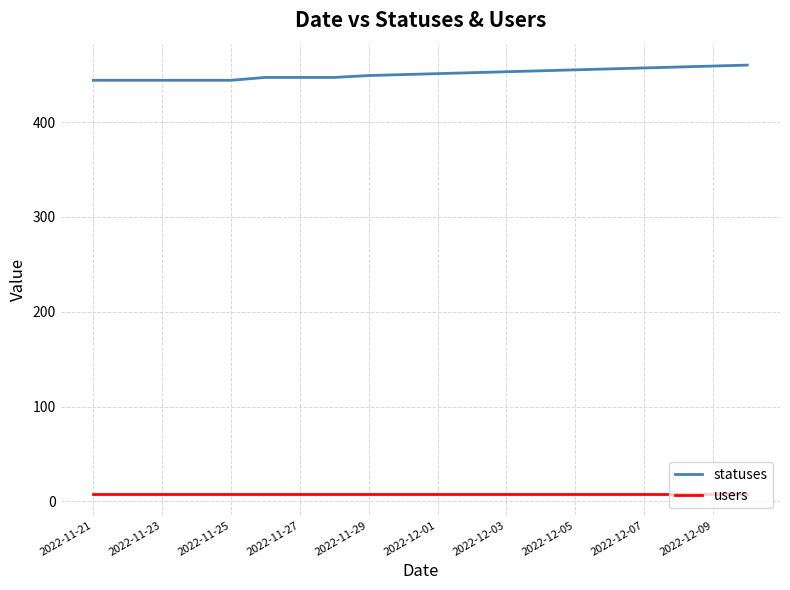

Which series has the largest total across all categories?

statuses